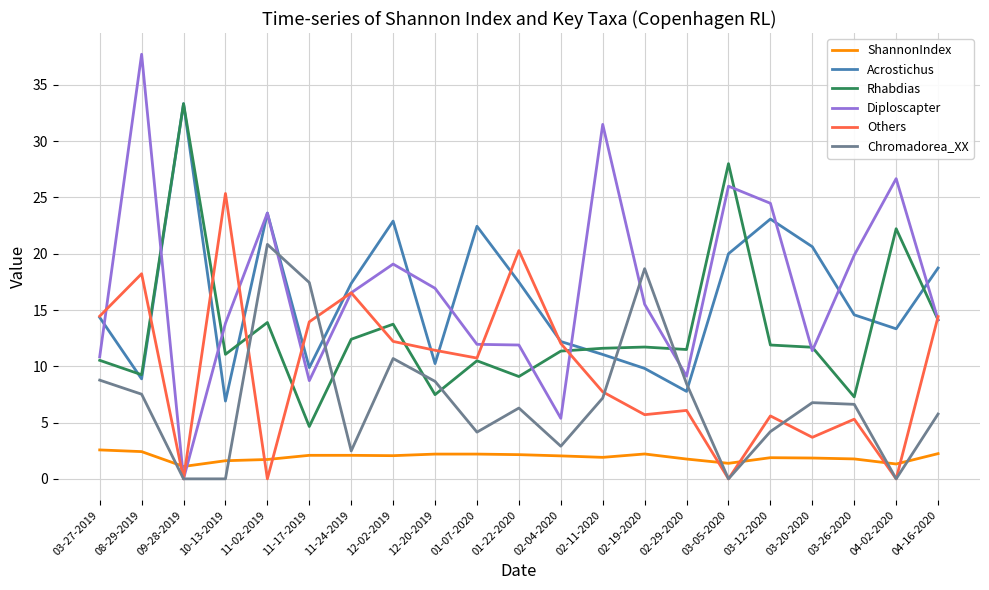

The value of Diploscapter at 02-11-2020 is 31.5. True or false?

True